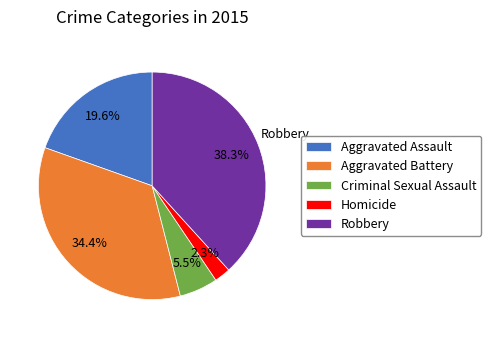

To the nearest percent, what percentage of the pie is Homicide?

2%